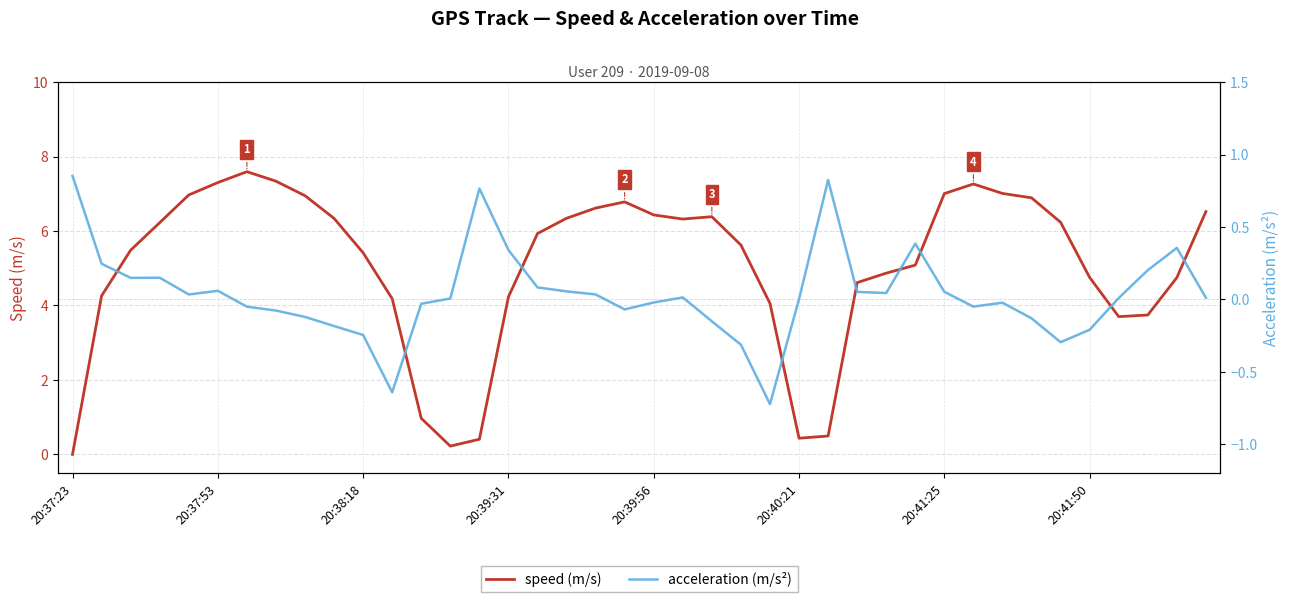

What is the sum of all acceleration (m/s²) values?

1.4